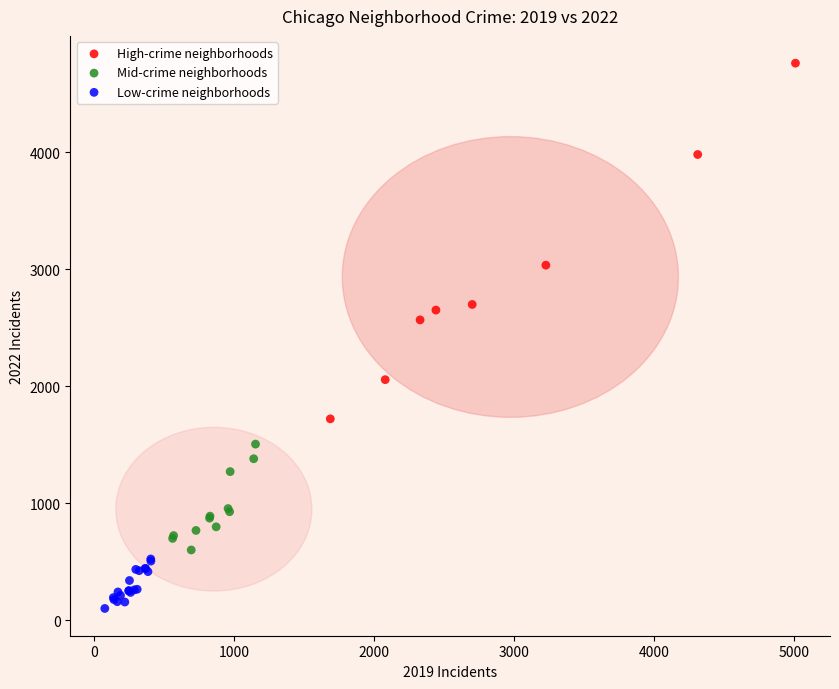

Which series has the widest spread of Y values?

High-crime neighborhoods